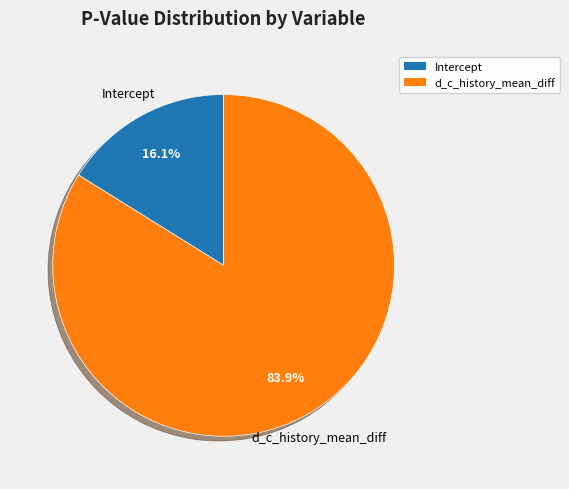

The Intercept slice represents 23% of the pie. True or false?

False